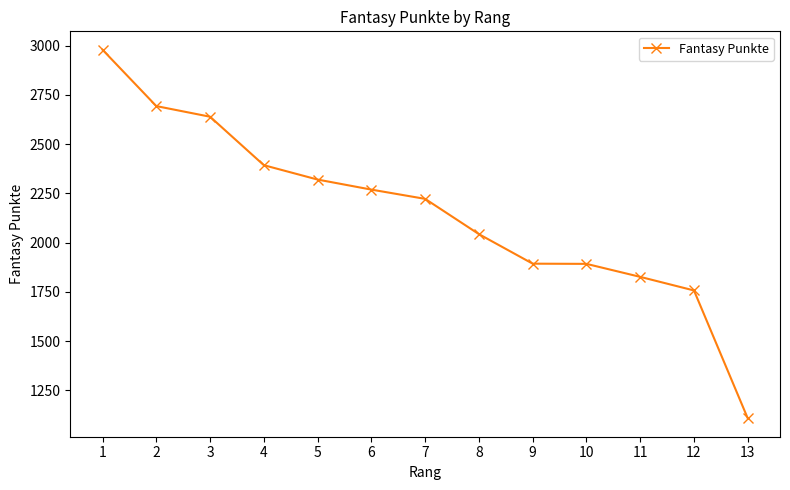

Is this an area chart (filled region under the line)?

No